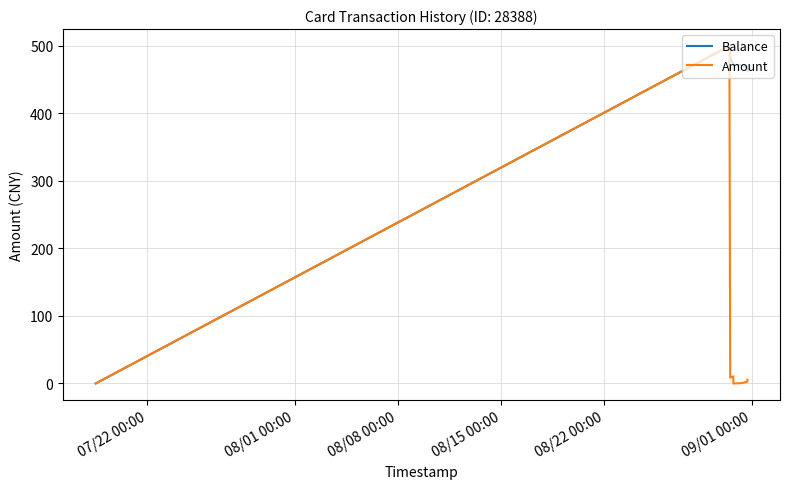

What are all the series names shown in the legend?

Balance, Amount